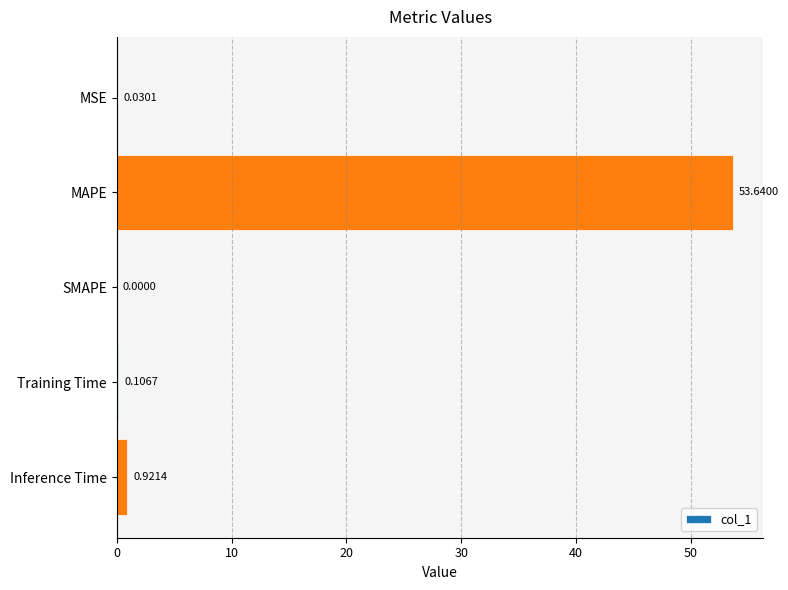

At which label is the value closest to 26?

Inference Time